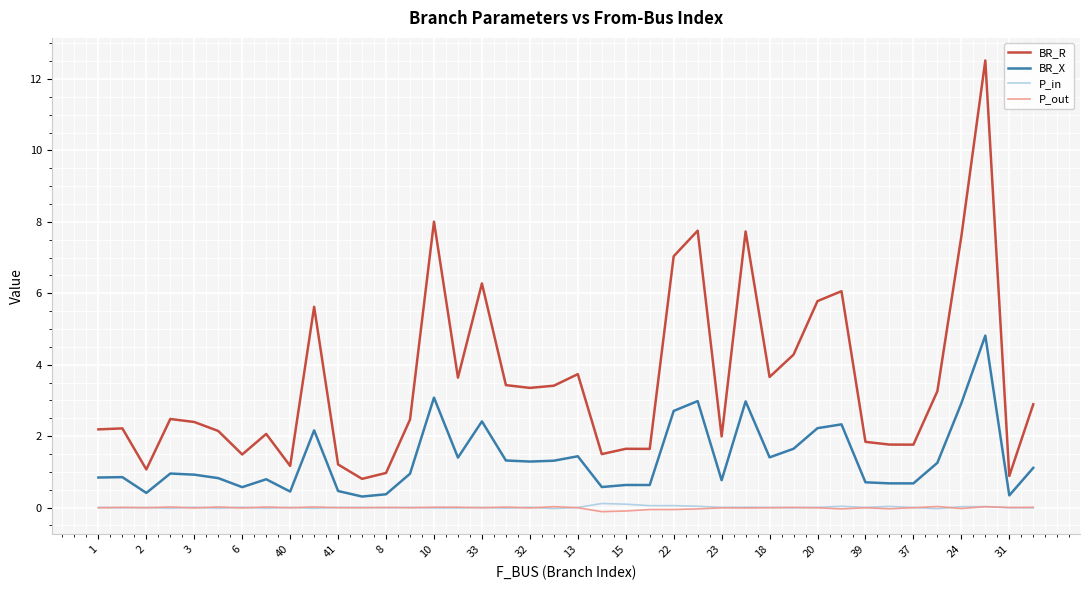

Which series has the largest total across all categories?

BR_R